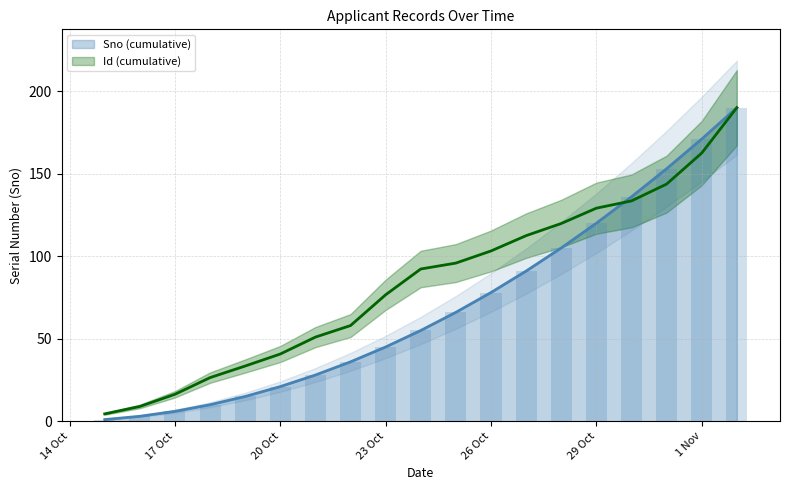

The value of Sno (cumulative) at 23 Oct is 70. True or false?

False